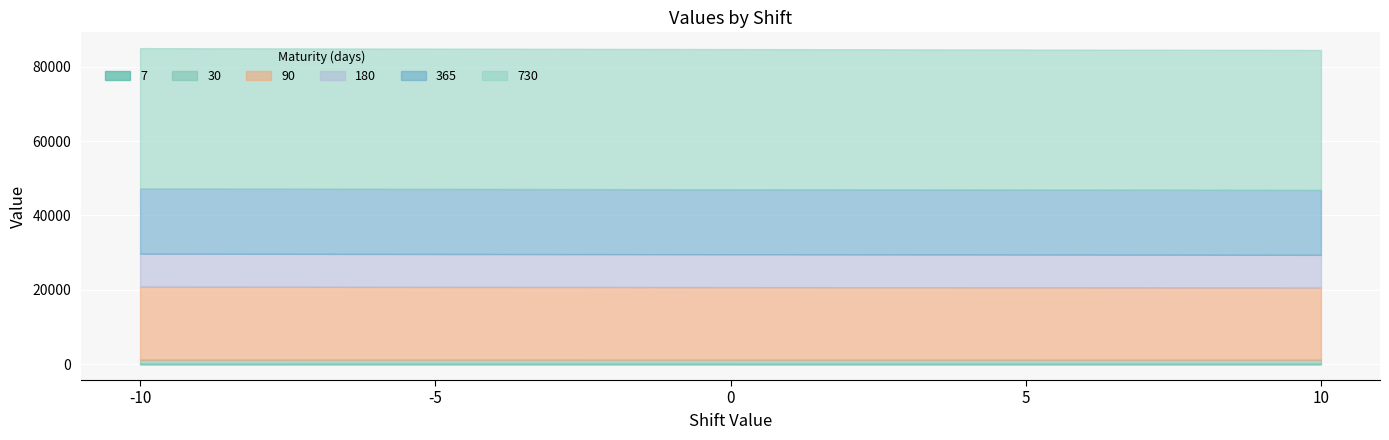

The 365 series shows 17449.4 at 10. True or false?

True